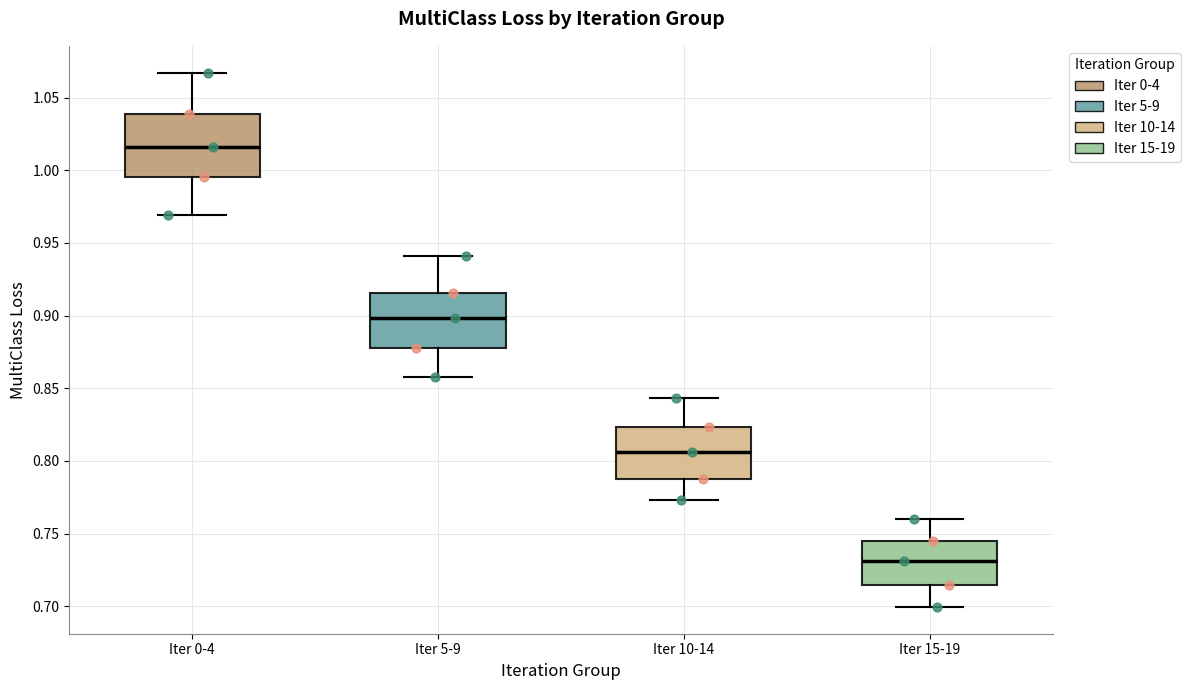

Which box is the tallest, from its lower edge to its upper edge?

Iter 0-4